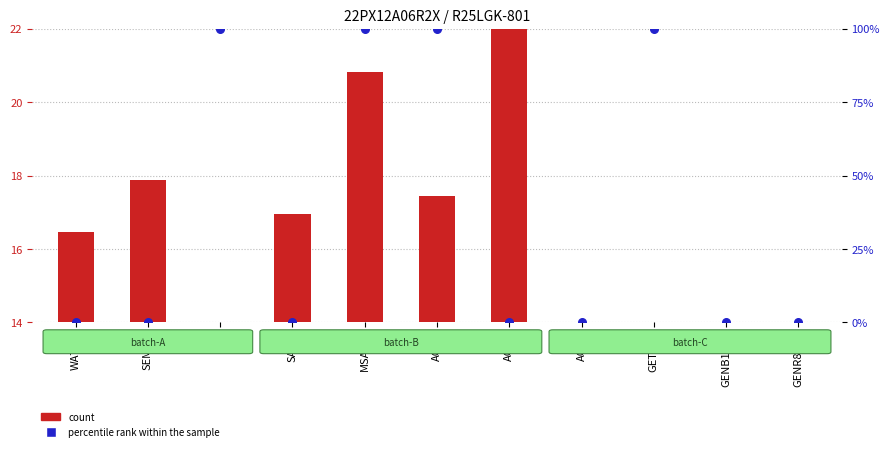

Which series contains the highest Y value?

percentile rank within the sample